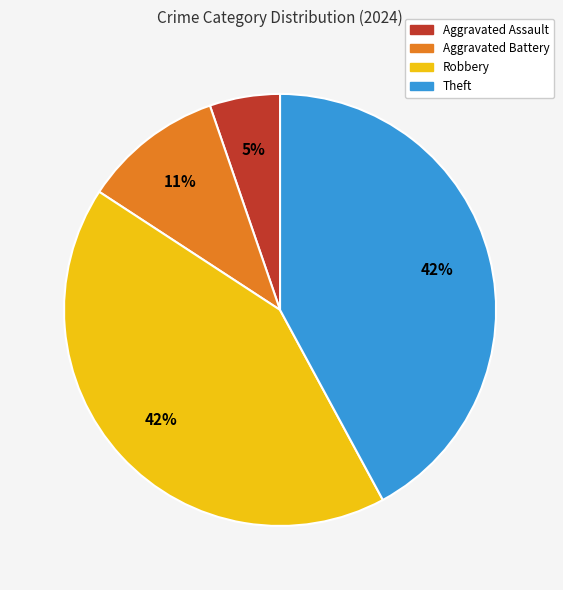

Between Aggravated Battery and Aggravated Assault, which is larger?

Aggravated Battery